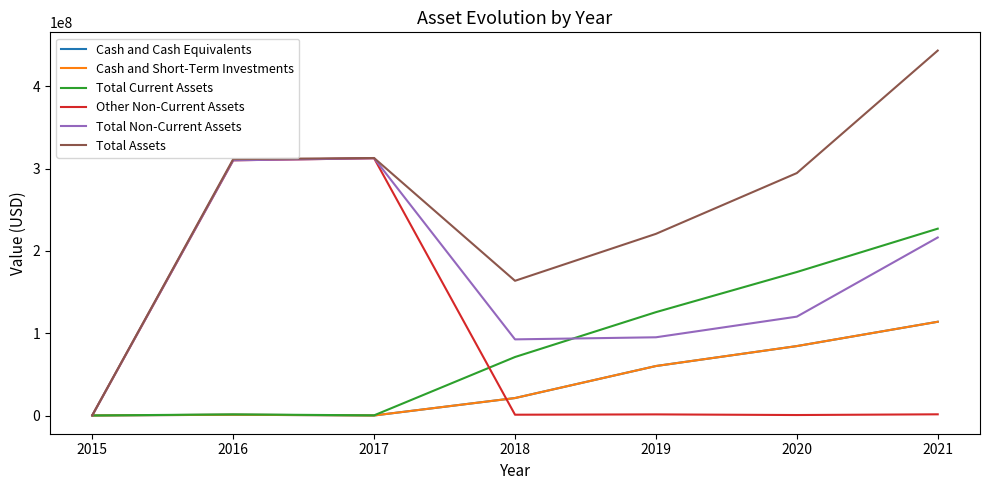

At which label is Cash and Cash Equivalents closest to 57027443?

2019